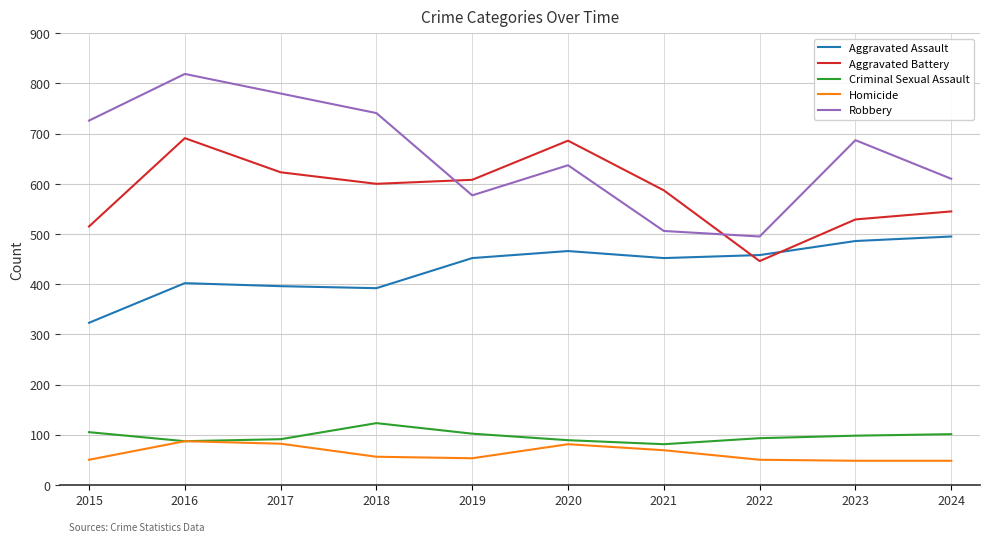

How many values in the Criminal Sexual Assault series are below 98?

5